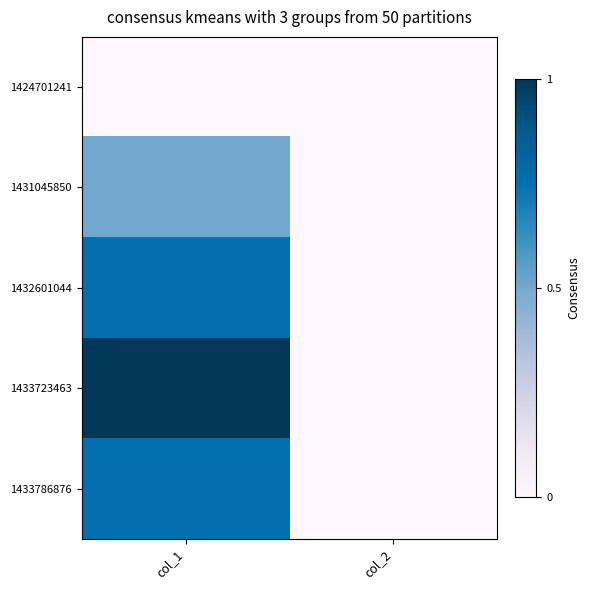

Which has a higher value, col_1 or col_2?

col_1